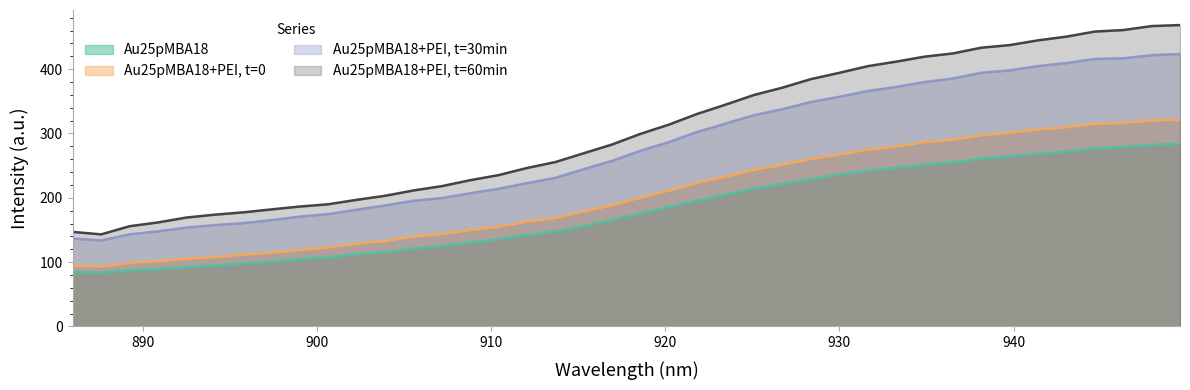

At which category is the sum across all series the highest?

949.55